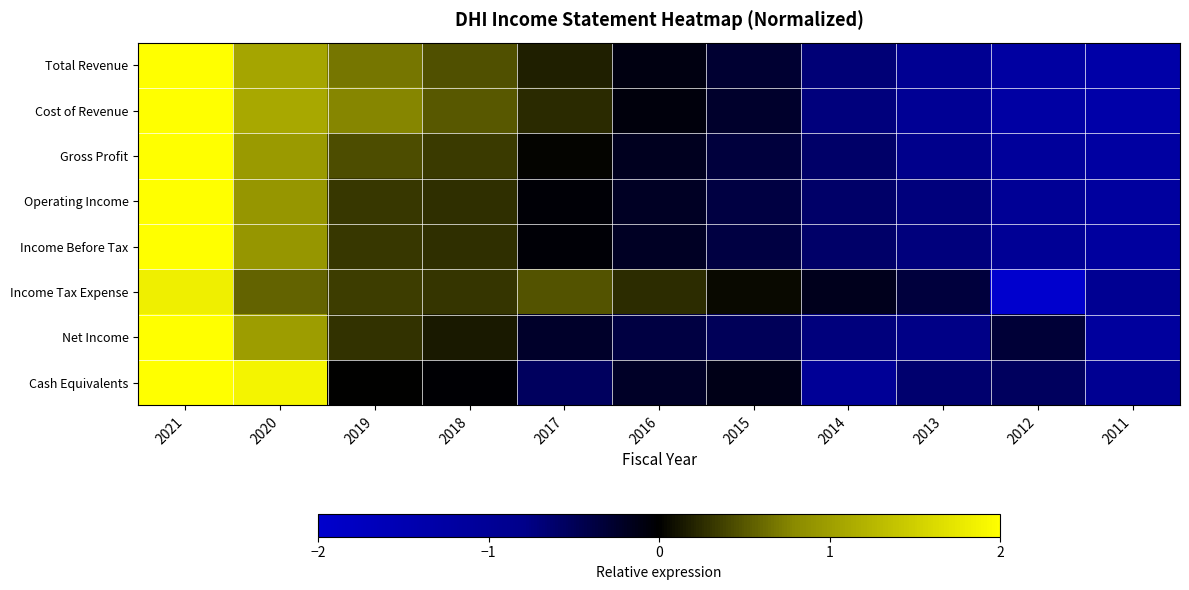

At which category does the chart reach its minimum across all series?

2012